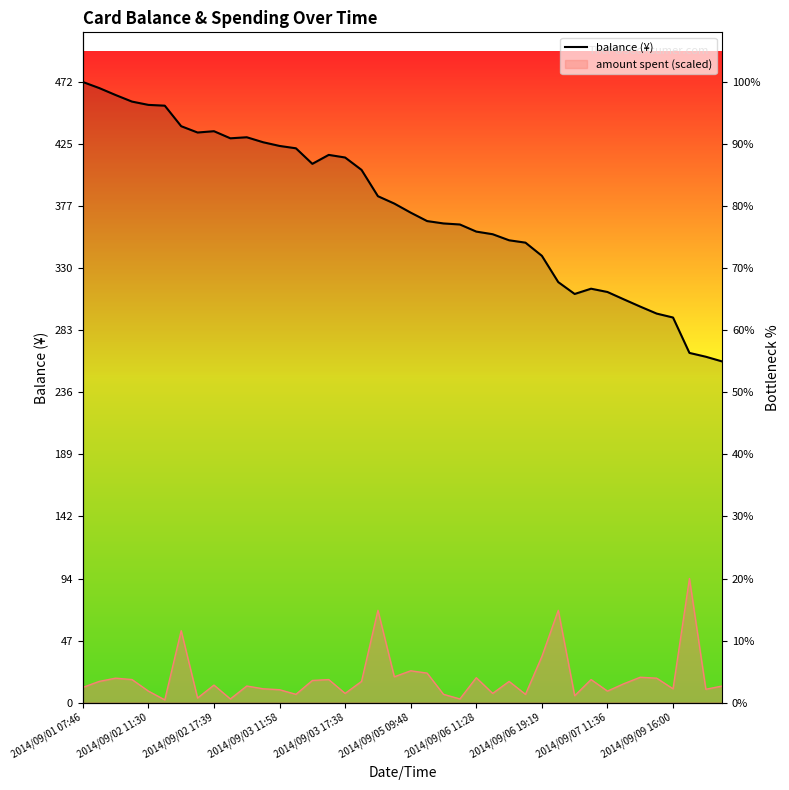

How many points are lower than both their immediate neighbors (excluding endpoints)?

4